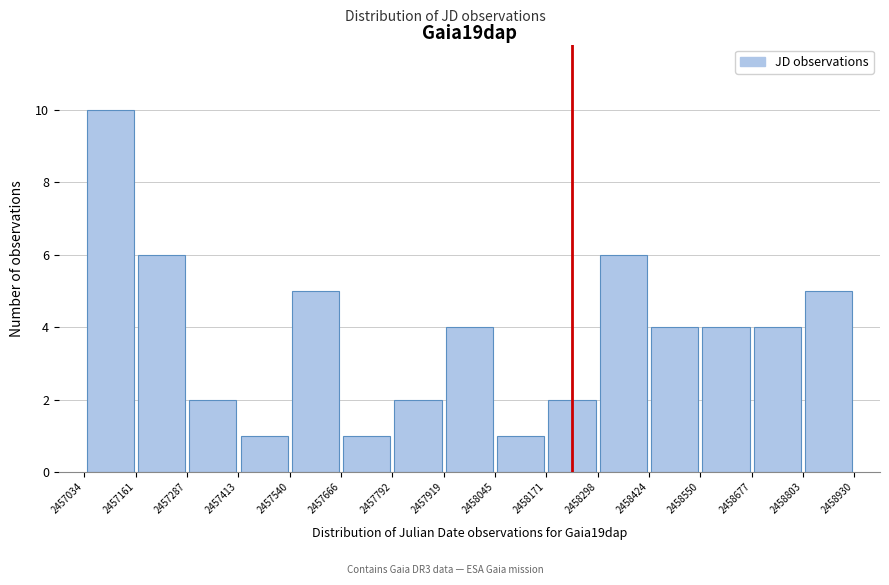

Over which range of the x-axis is the bar tallest?

2457034 to 2457161